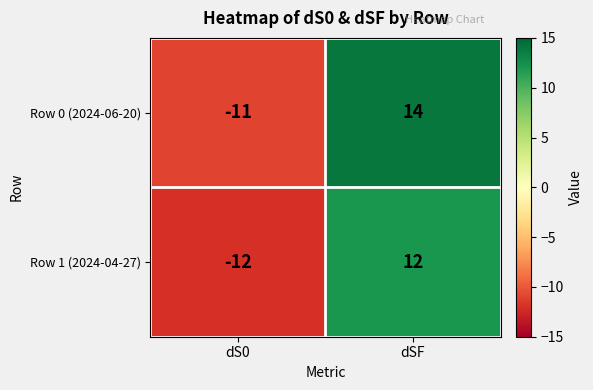

Which series changed the most between dS0 and dSF?

Row 0 (2024-06-20)